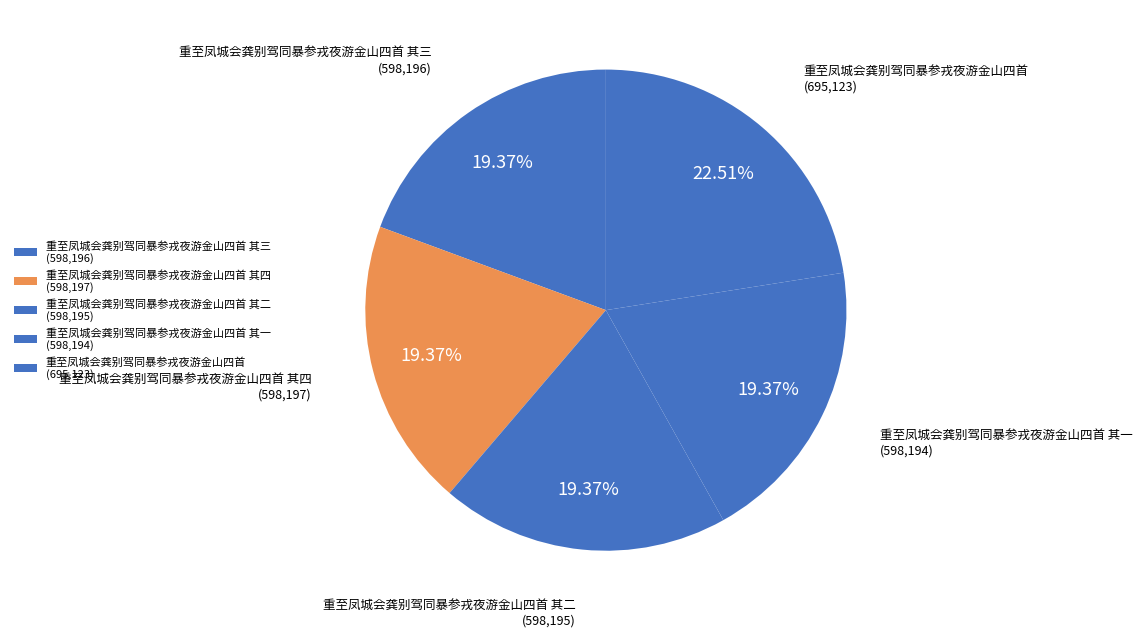

Which category has the smallest portion of the pie?

重至凤城会龚别驾同暴参戎夜游金山四首 其一